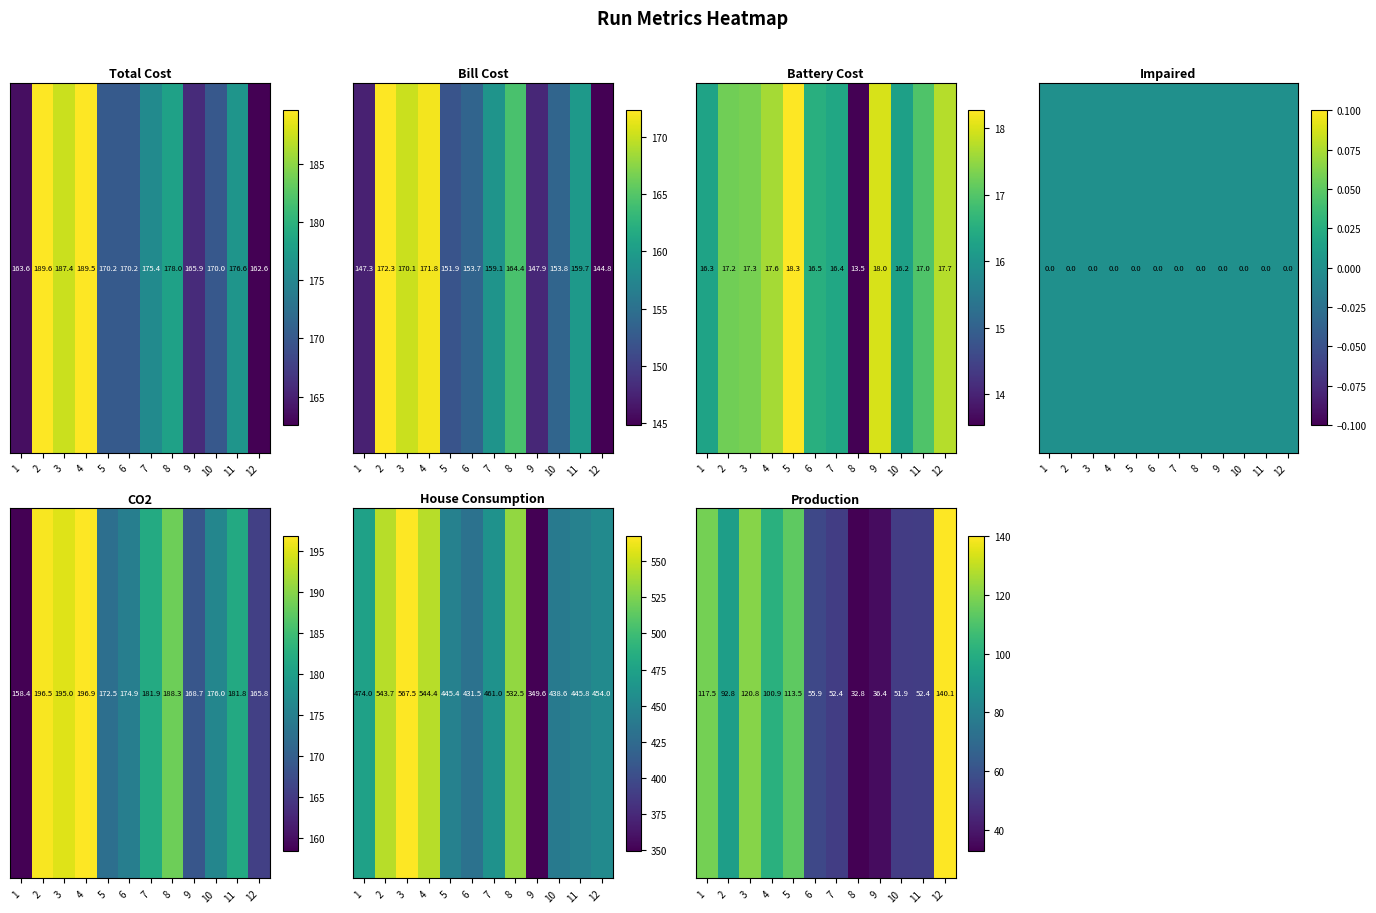

List the labels in order of value, largest first.

12, 3, 1, 5, 4, 2, 6, 7, 11, 10, 9, 8